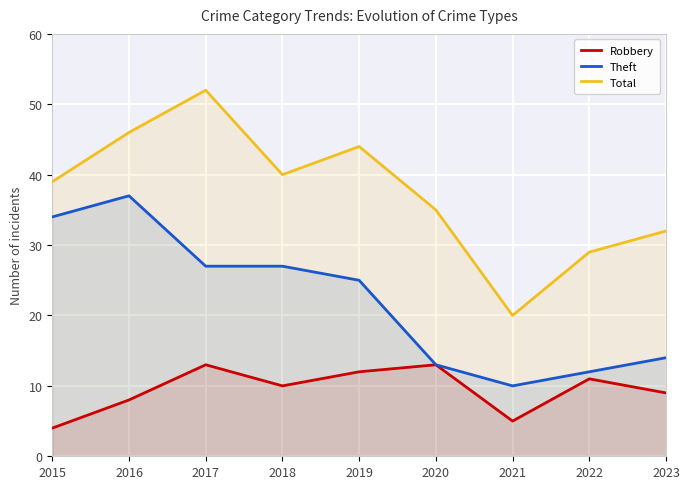

Which series has the largest range (max minus min)?

Total